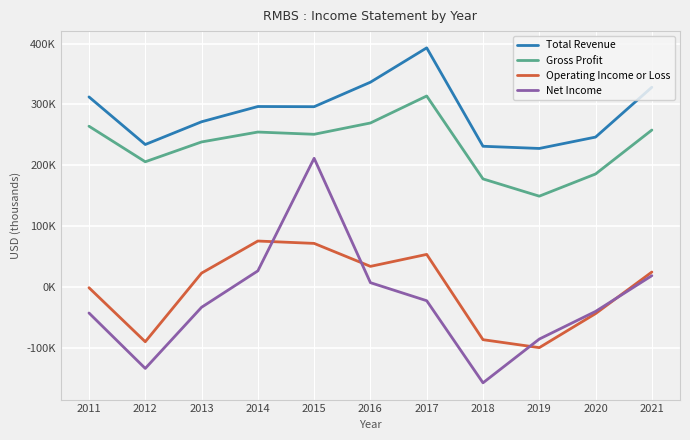

Does the chart have visible grid lines?

Yes